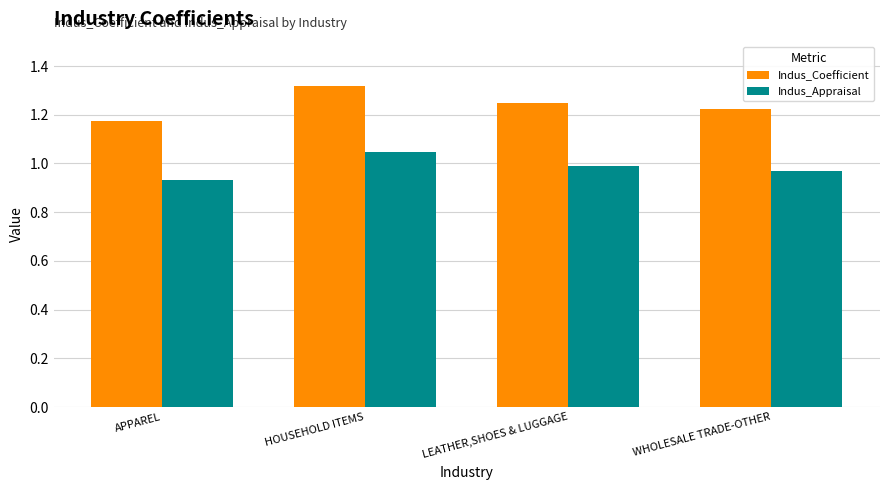

Is it true that Indus_Coefficient equals 1.9 at LEATHER,SHOES & LUGGAGE?

False